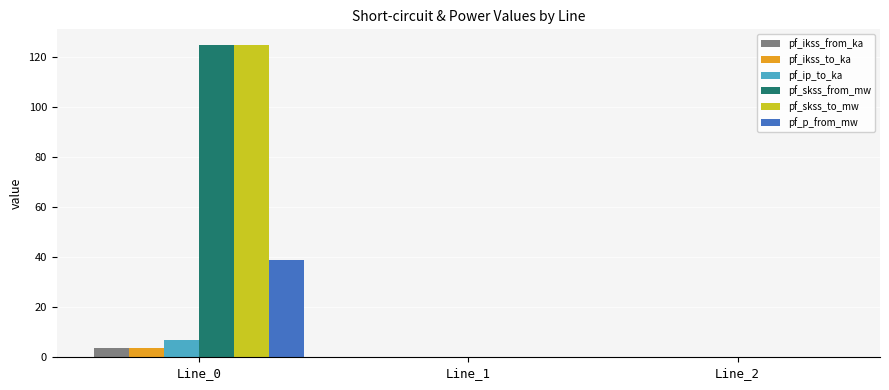

How many categories are shown in the chart?

3